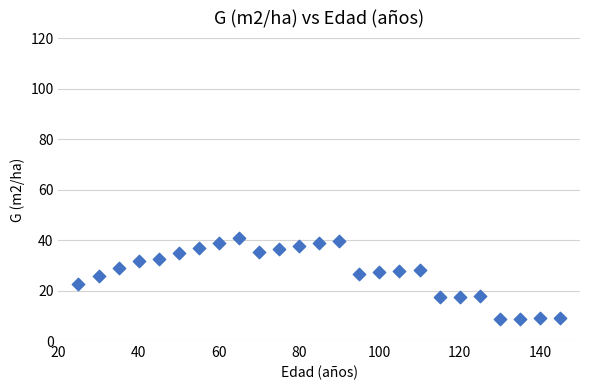

What is the range of X values (max minus min)?

120.0